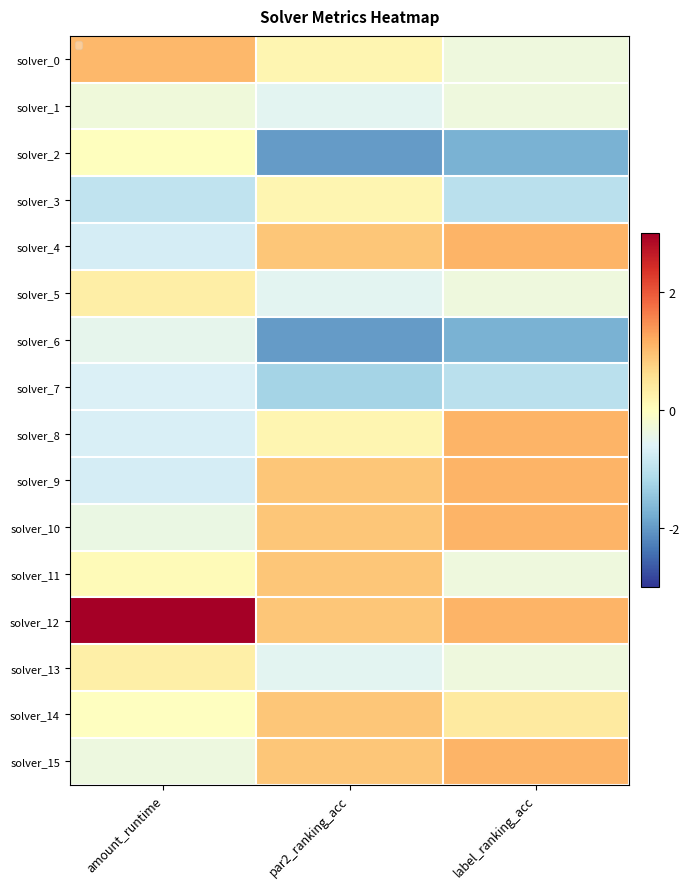

List the series in order of their peak value, lowest first.

solver_7, solver_6, solver_1, solver_2, solver_3, solver_13, solver_5, solver_11, solver_14, solver_0, solver_4, solver_8, solver_9, solver_10, solver_15, solver_12